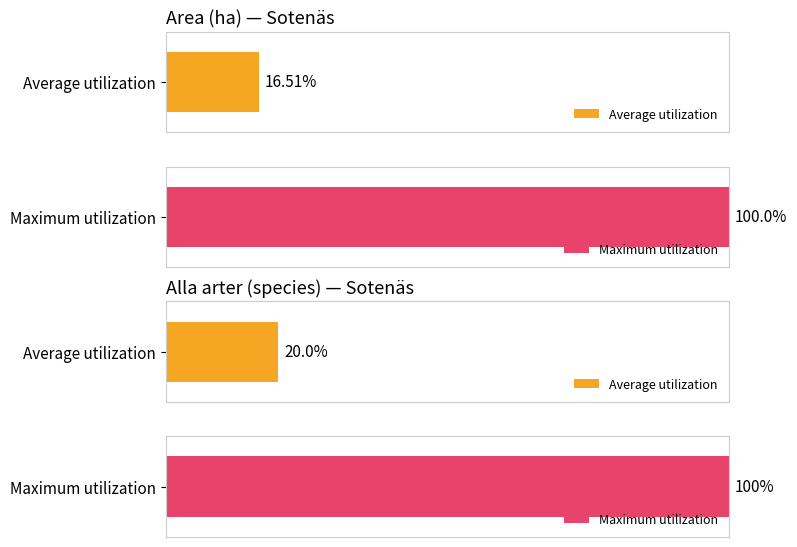

Which series has the widest spread of values?

Area (ha)